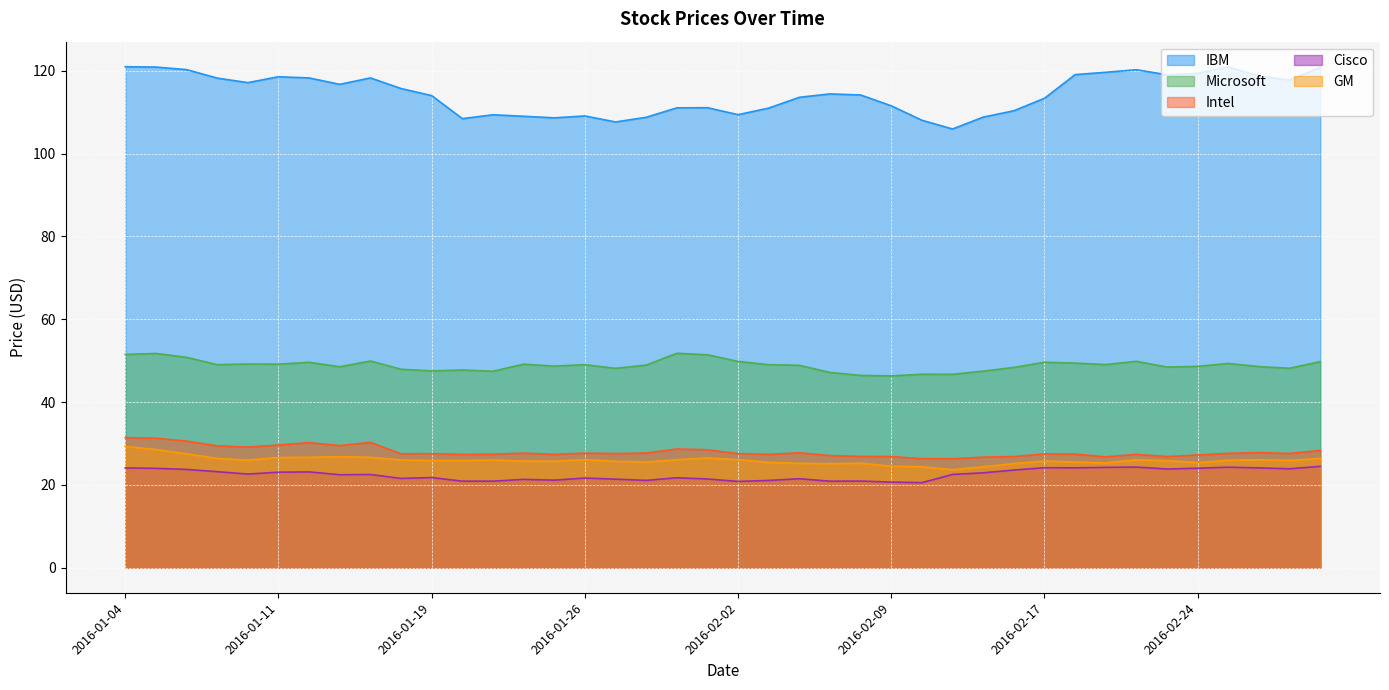

True or false: Cisco has a value of 23.1 at 2016-01-11.

True